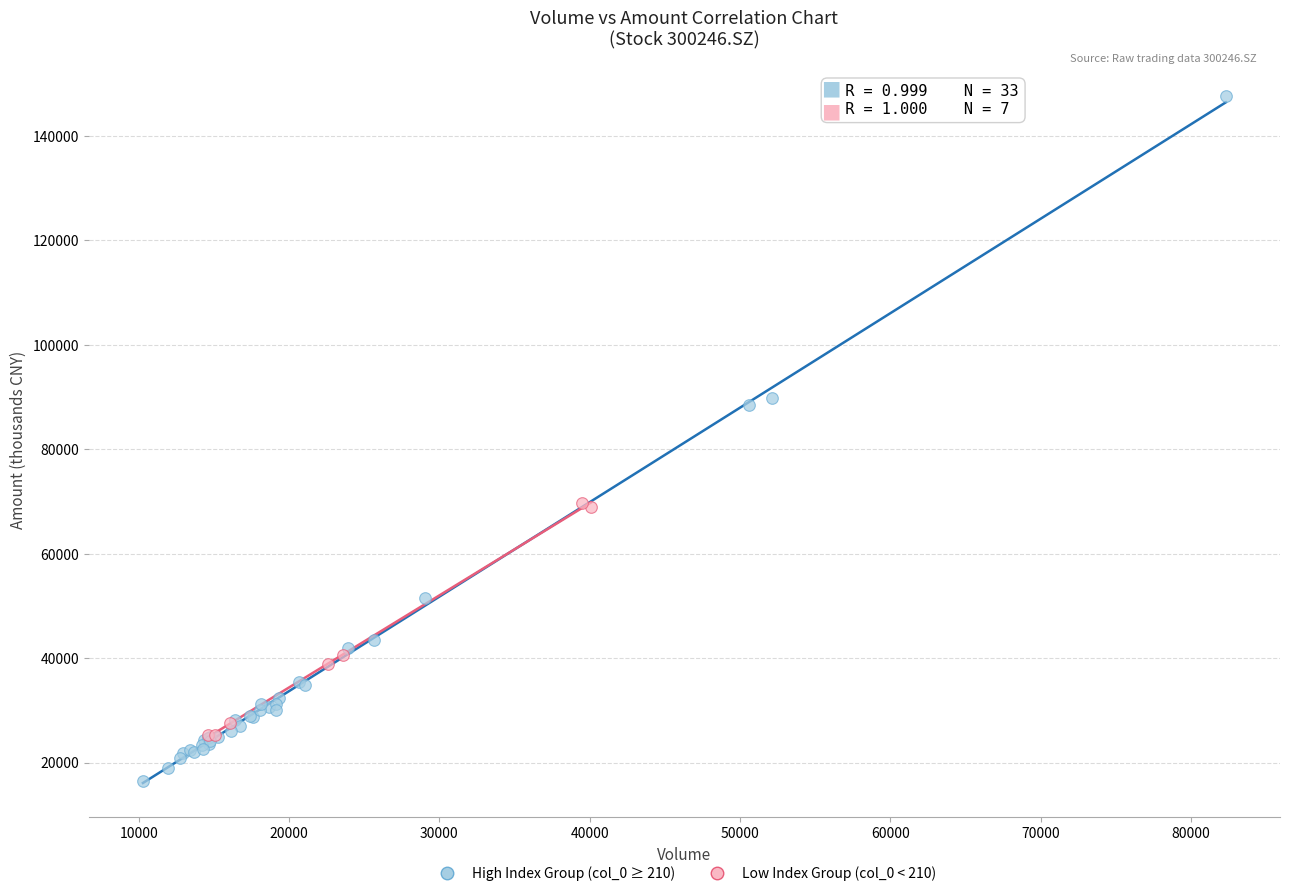

Which series reaches the minimum Y coordinate?

High Index Group (col_0 ≥ 210)